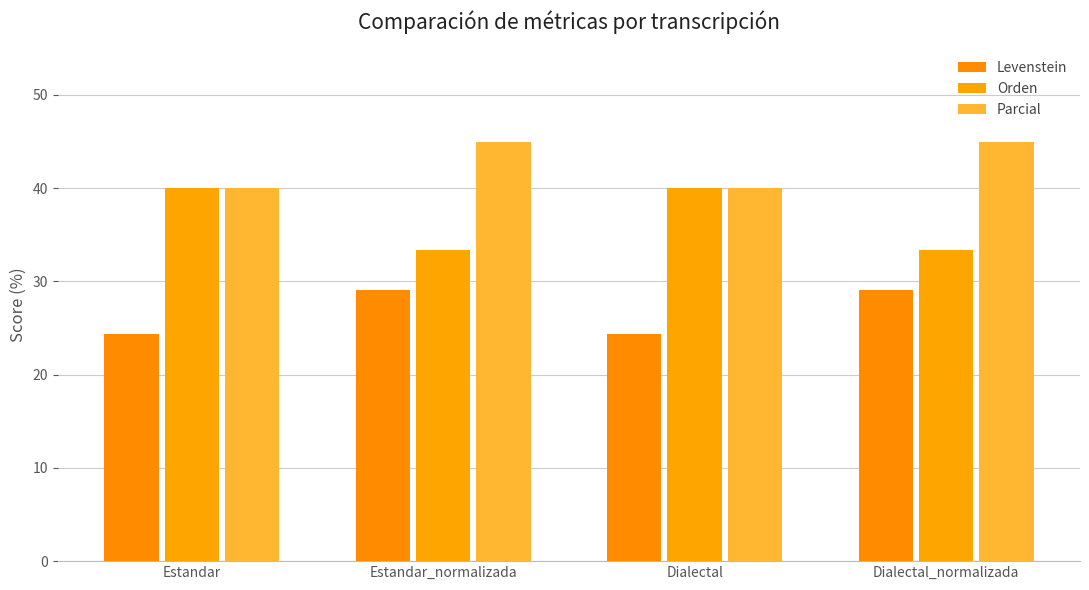

Is it true that Orden equals 22.7 at Dialectal?

False